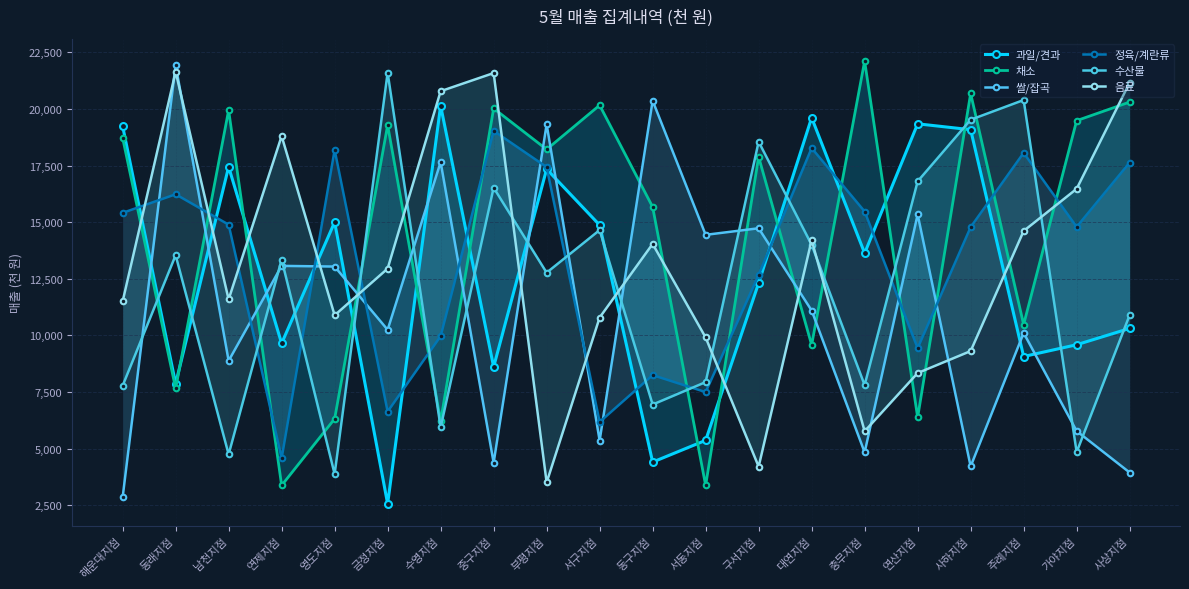

Which series ends up on top after the final intersection of 정육/계란류 and 채소?

채소